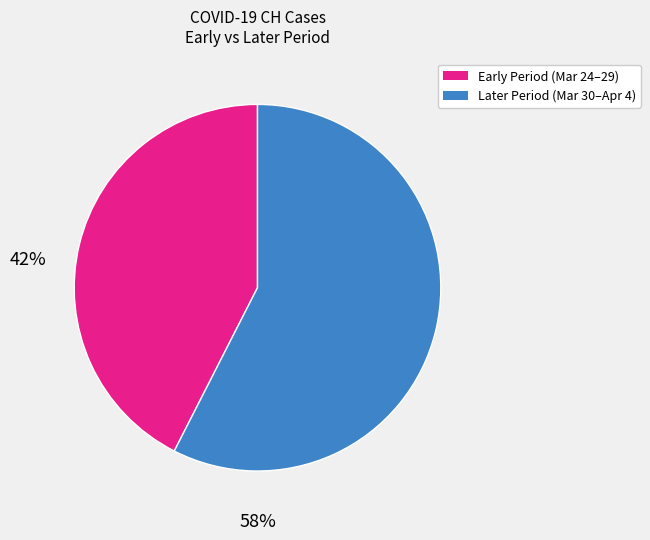

How many slices are in this pie chart?

2